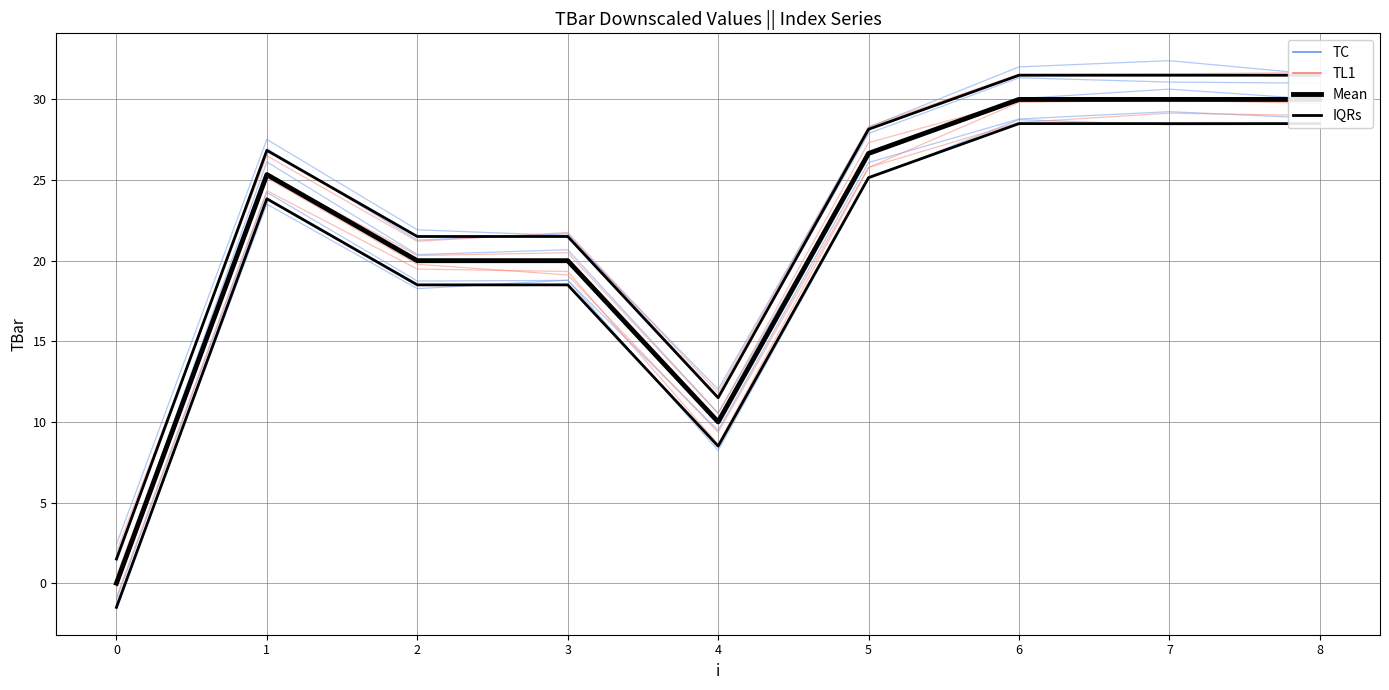

True or false: Mean and IQRs cross at least once.

False